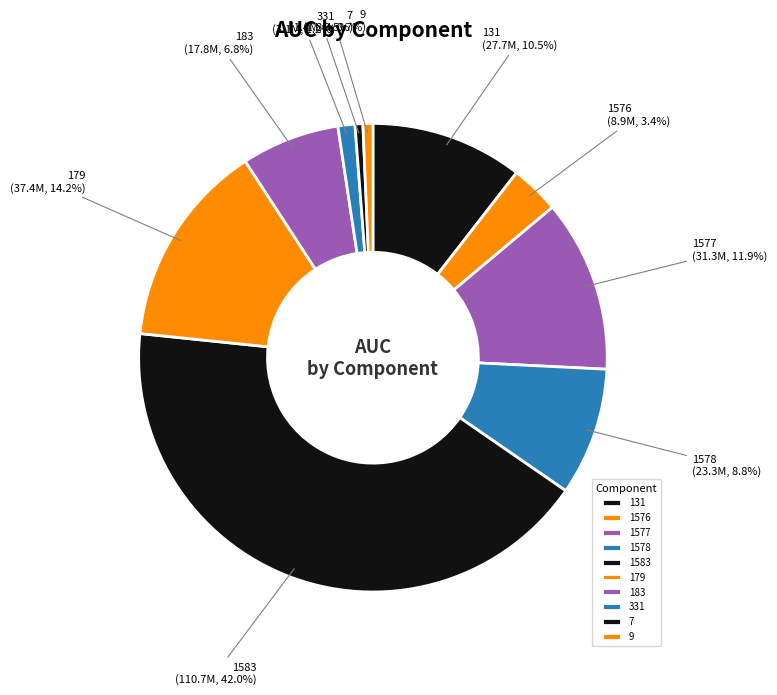

Is 1578 the majority of the pie?

No